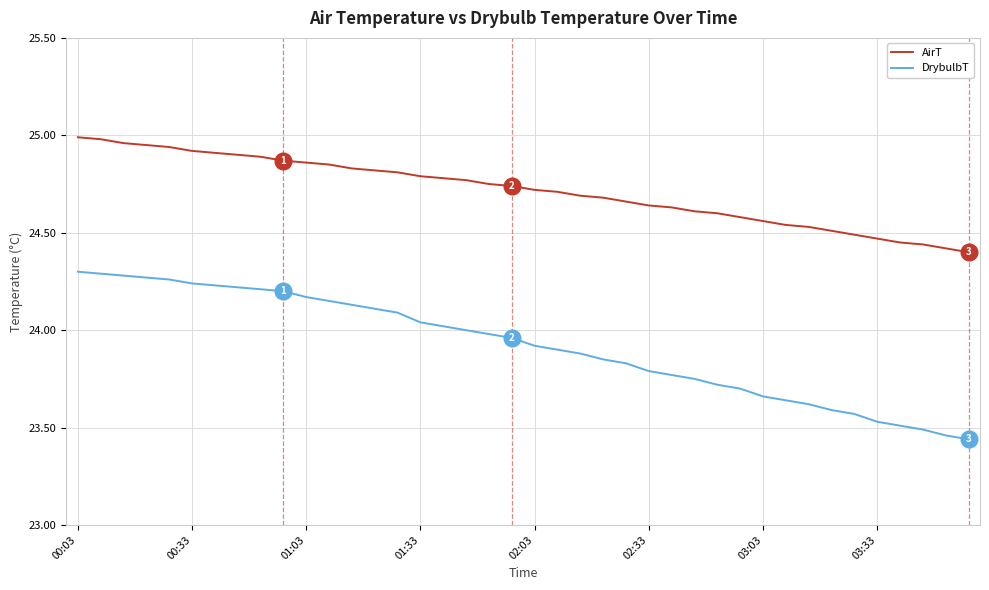

True or false: AirT and DrybulbT intersect in this chart.

False